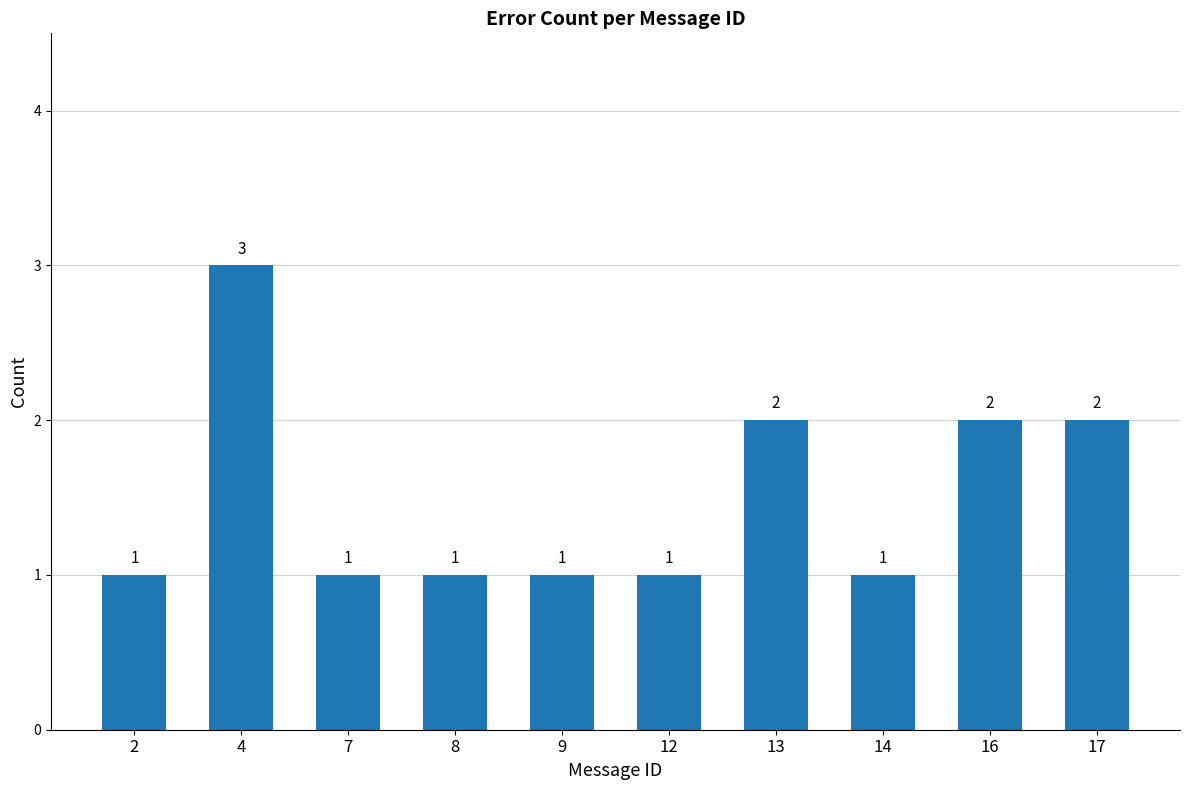

What is the sum of the values at 8 and 13?

3